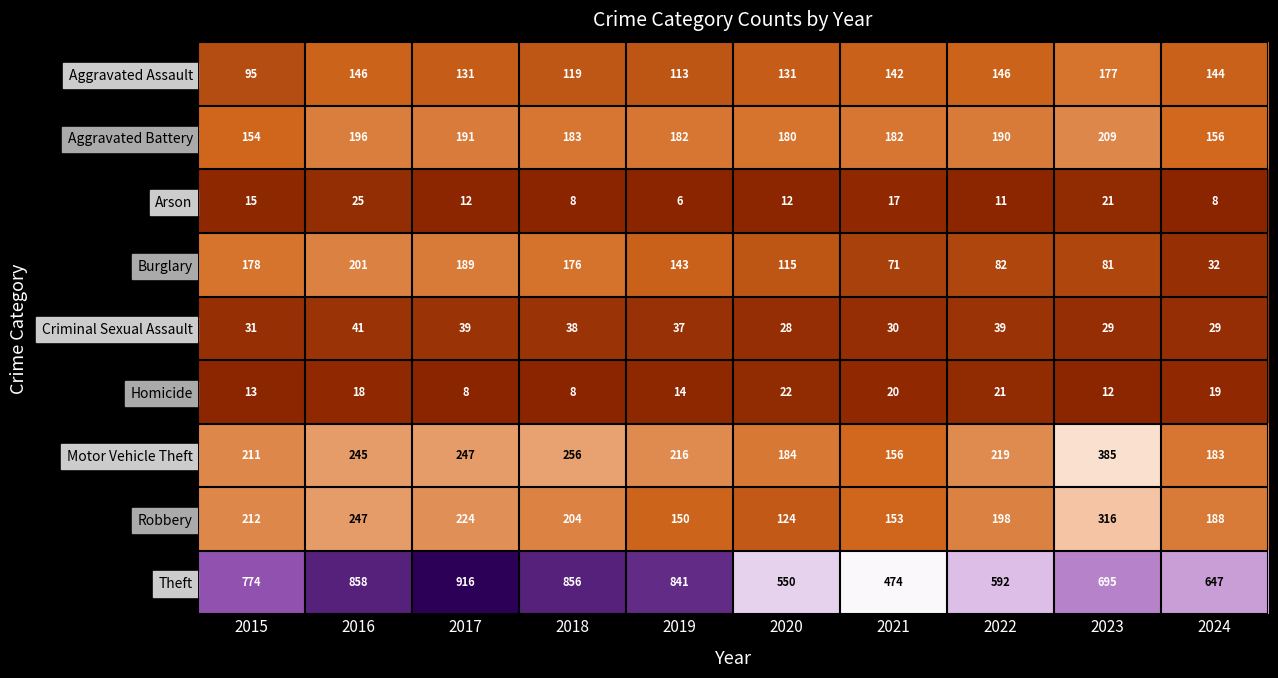

What is the average value of the Aggravated Battery series?

182